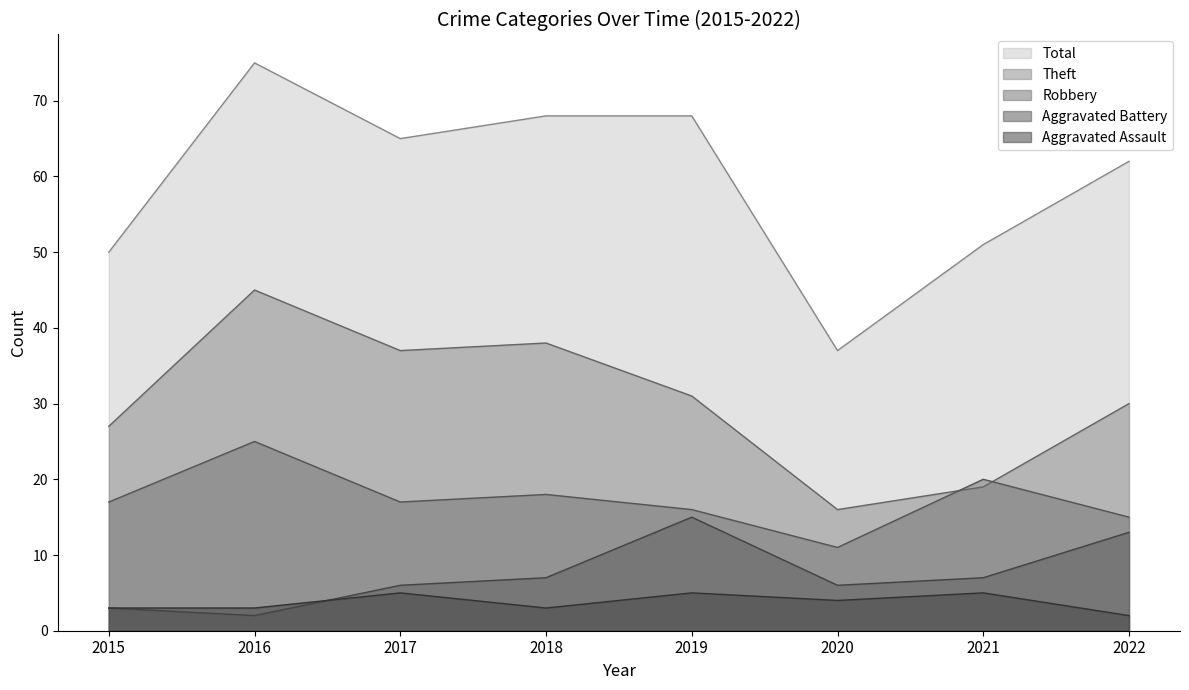

List the labels in order of Aggravated Battery value, largest first.

2019, 2022, 2018, 2021, 2017, 2020, 2015, 2016